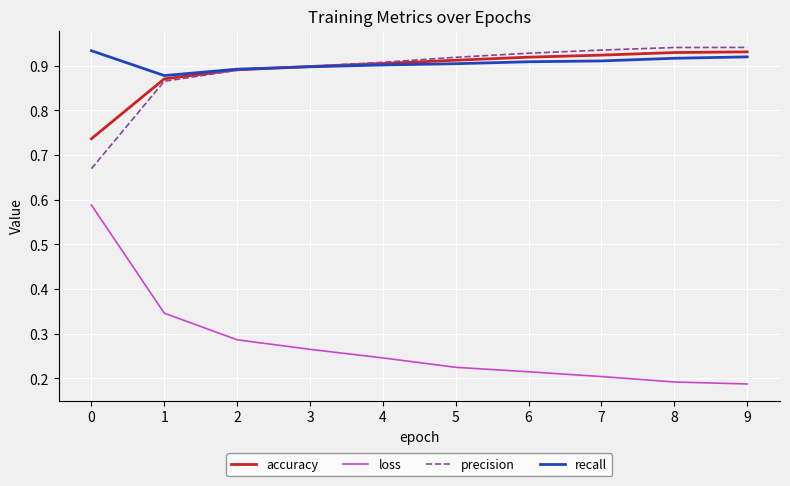

True or false: loss and precision cross at least once.

False